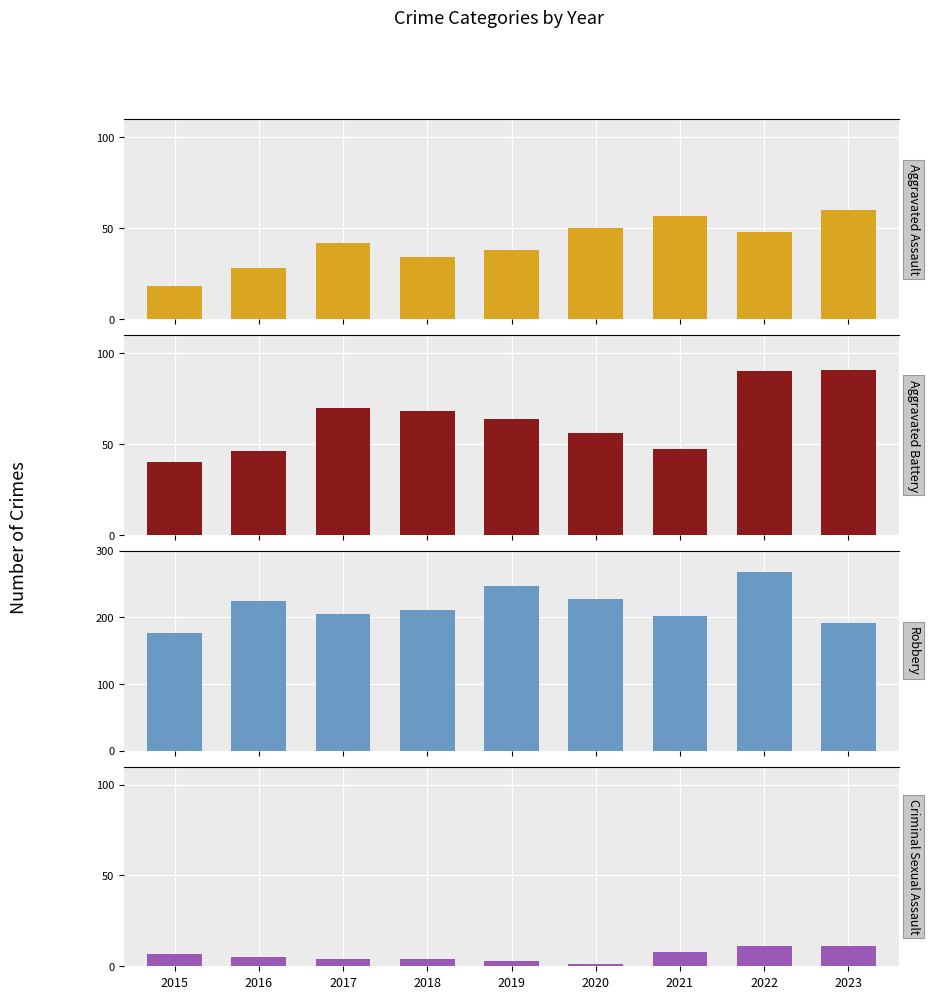

At which category does the chart reach its peak across all series?

2022